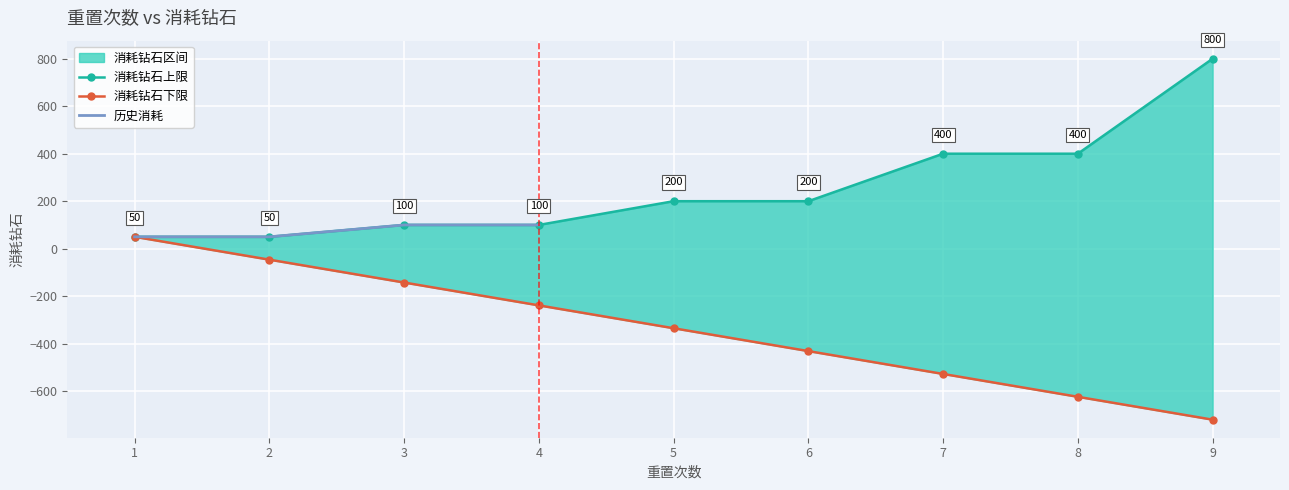

Is this an area chart (filled region under the line)?

No